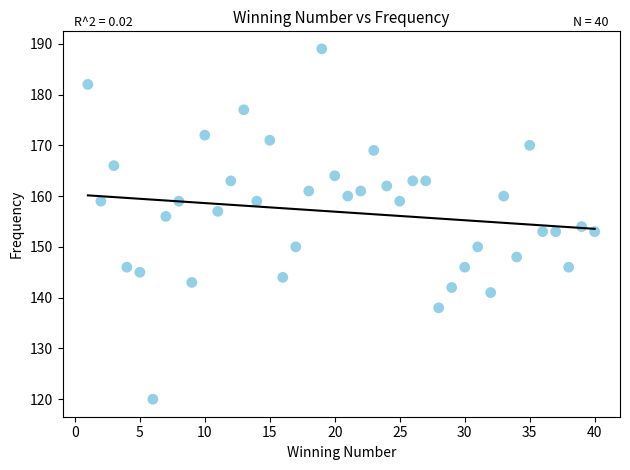

What is the range of X values (max minus min)?

39